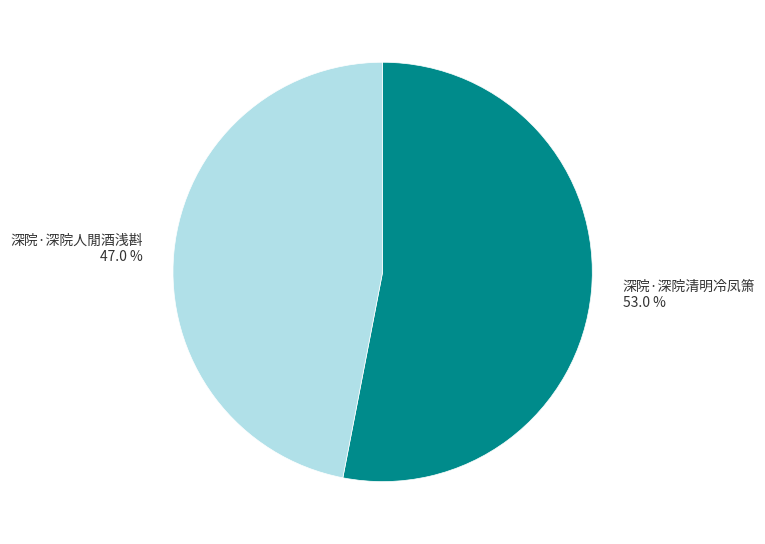

What is the largest slice in the pie chart?

深院·深院清明冷凤箫